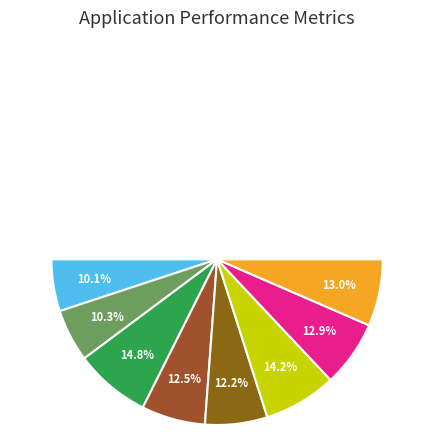

Which category has the biggest portion of the pie?

BSA_map6-3